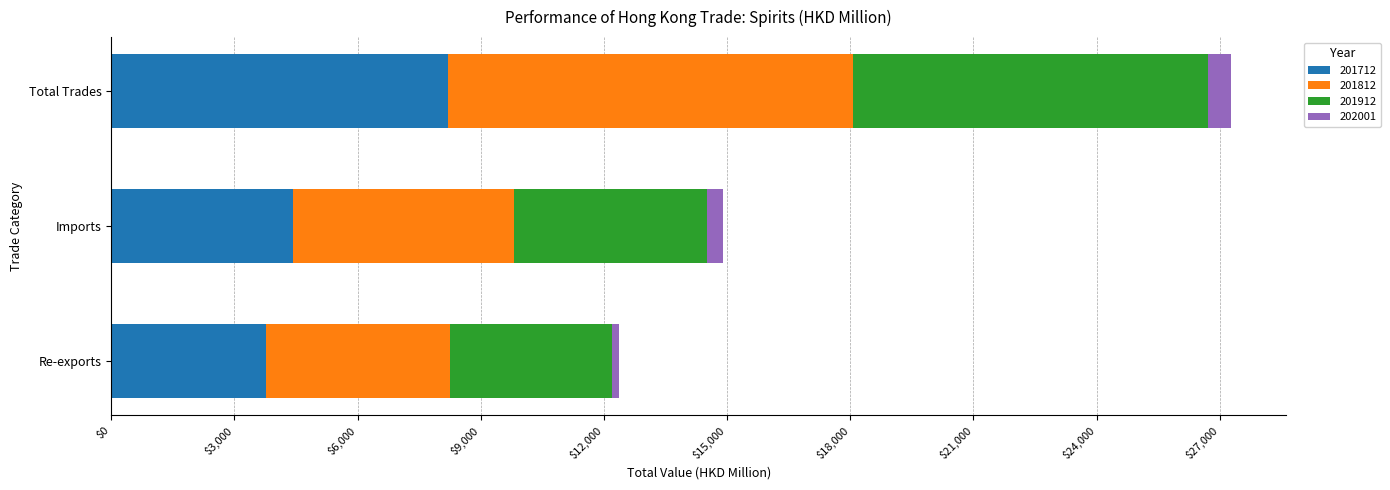

What is the lowest value of the 201712 series?

3768.7